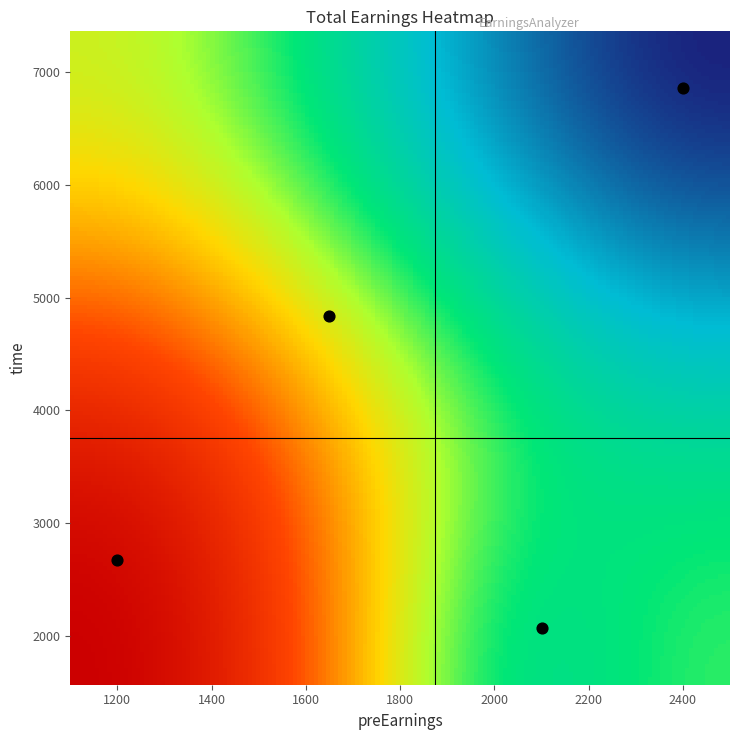

How many data points in time are above 4841?

1